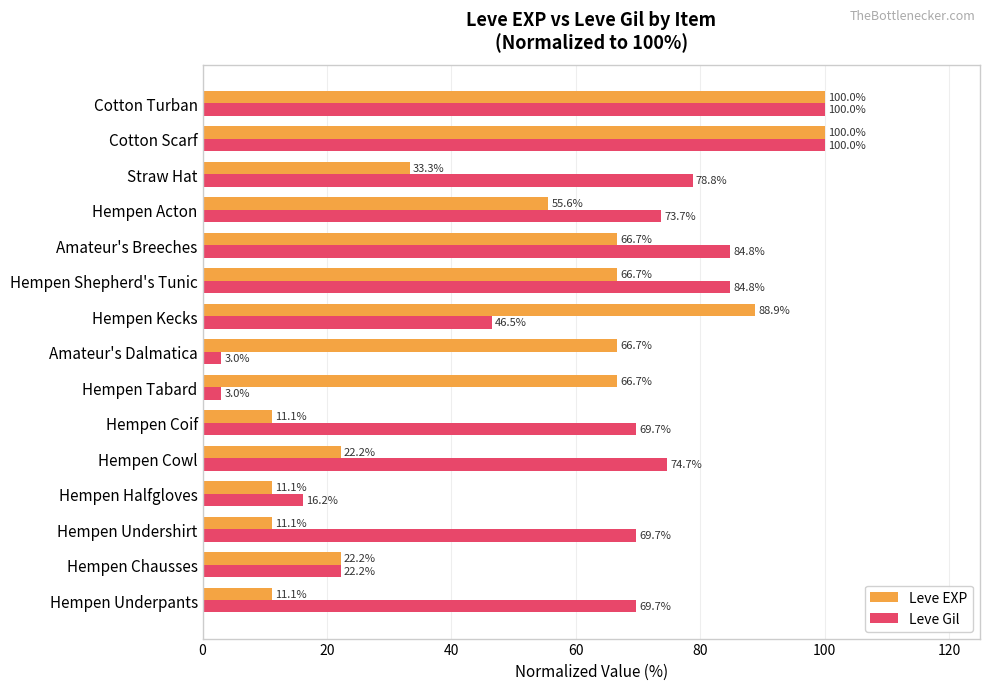

Which series has the largest total across all categories?

Leve Gil